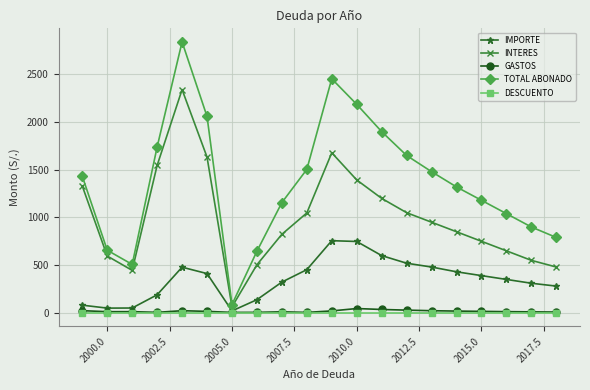

How many lines are shown in the chart?

5